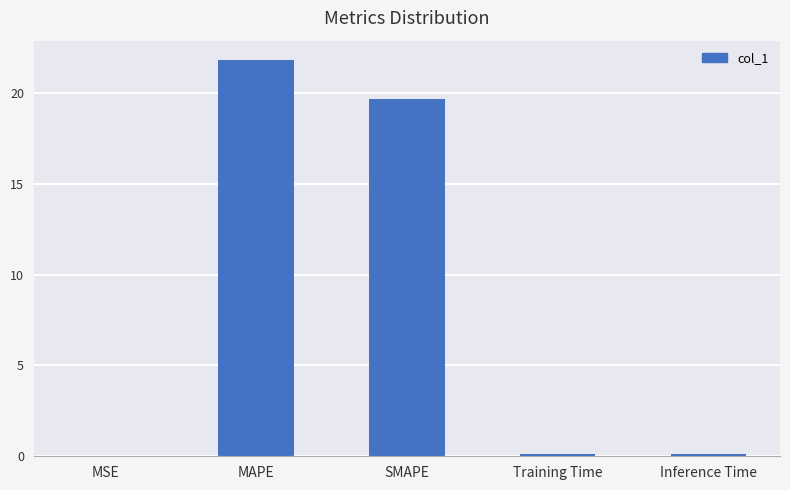

What is the maximum value shown in the chart?

21.8